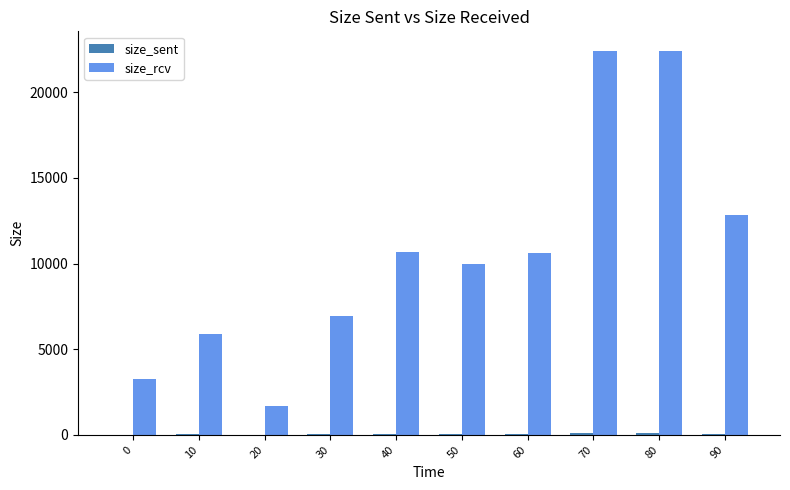

How many distinct data groups are displayed?

2